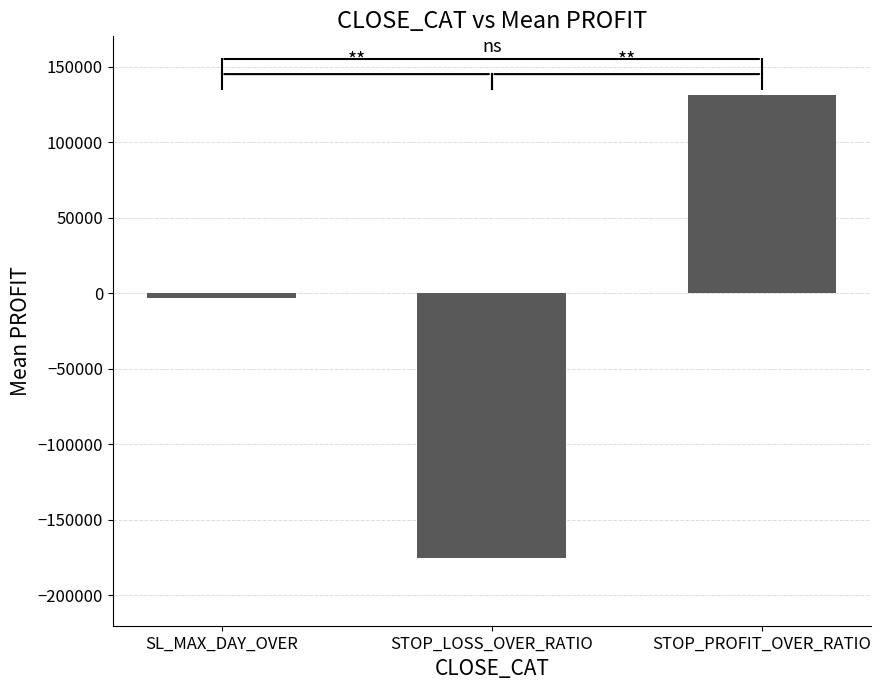

Rank the categories by value from lowest to highest.

STOP_LOSS_OVER_RATIO, SL_MAX_DAY_OVER, STOP_PROFIT_OVER_RATIO